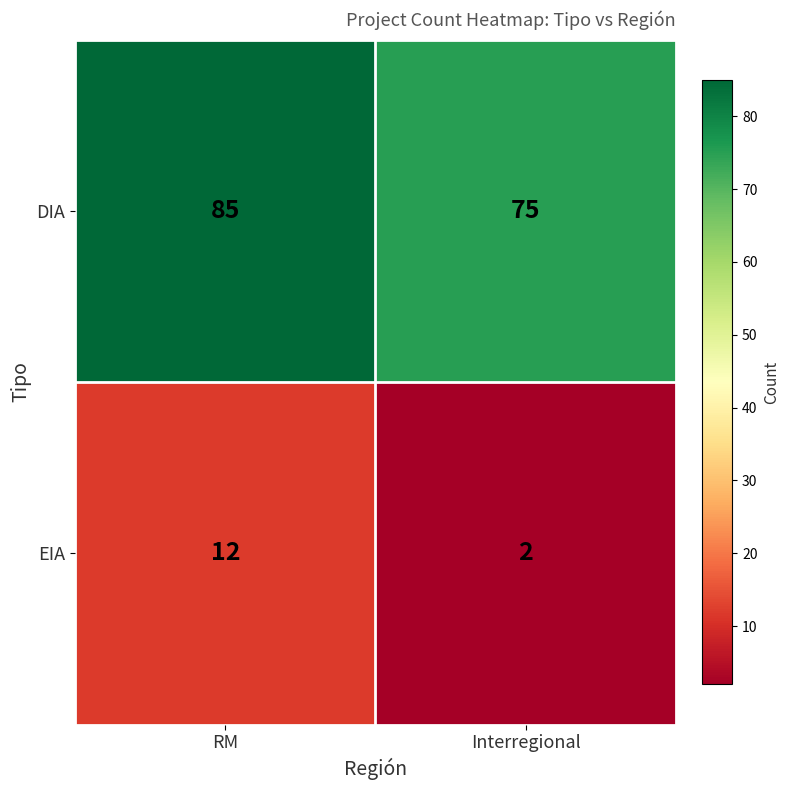

Reading right to left, what are all the values shown in this chart?

DIA: 75	85
EIA: 2	12